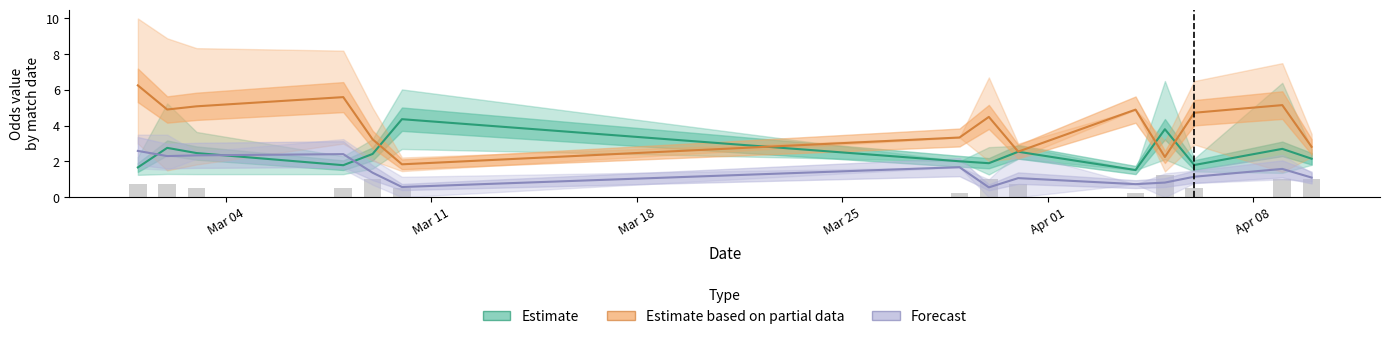

What is the average value of the Estimate series?

2.4